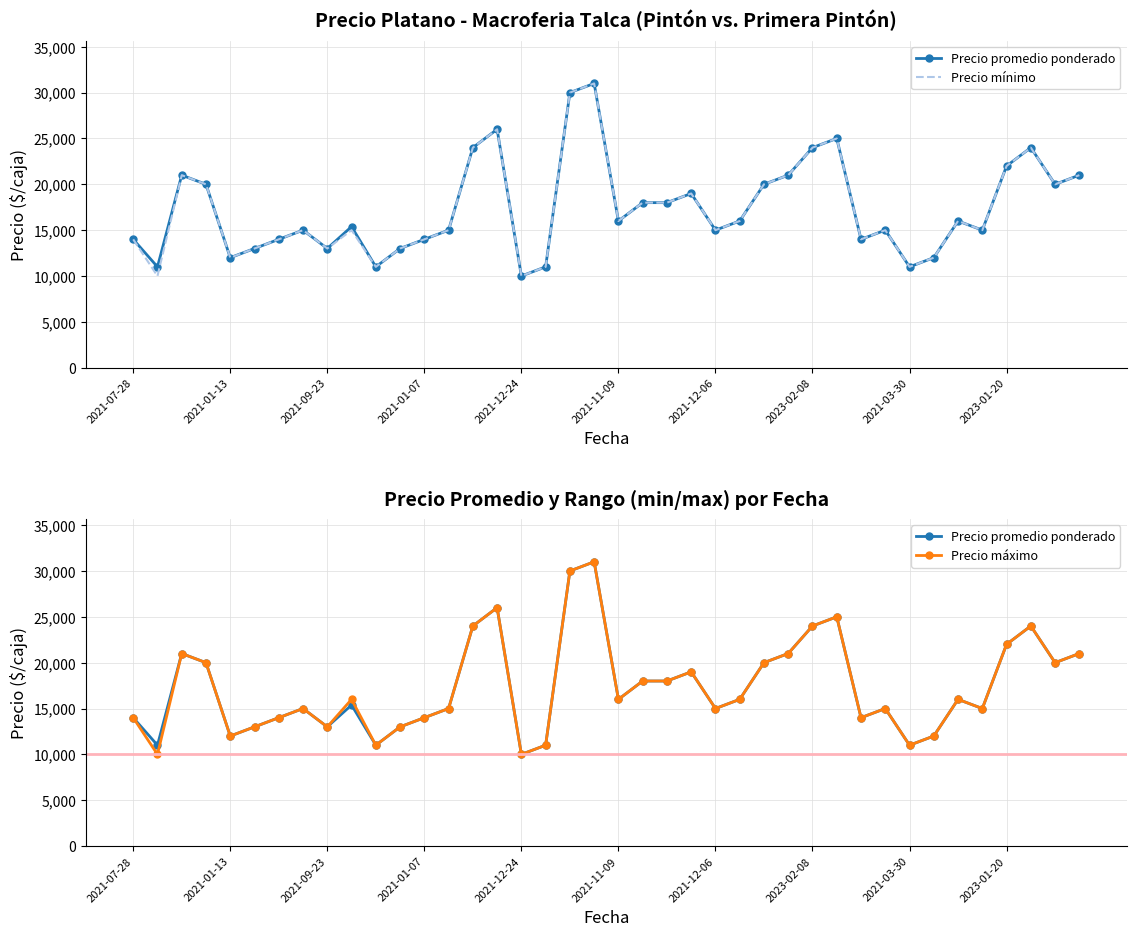

Which category has the highest value in the Precio mínimo series?

19